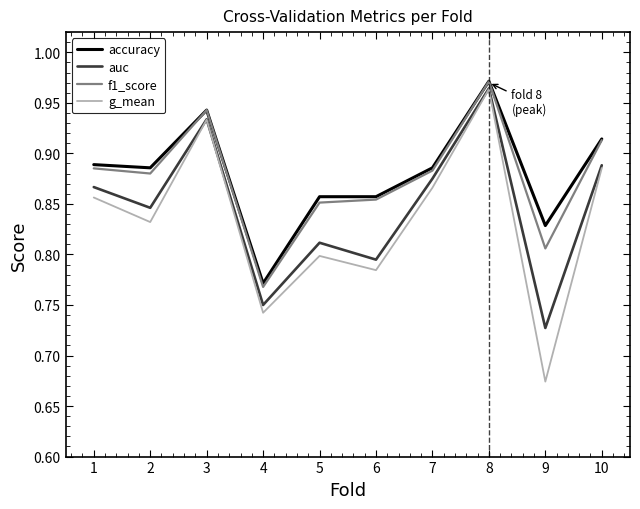

How many g_mean values are between 0 and 1?

10